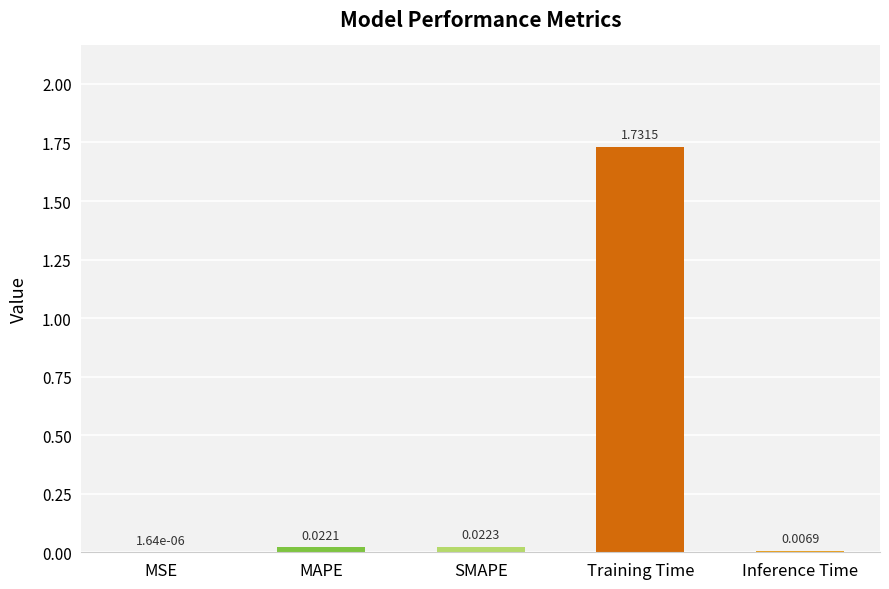

How many data points does each series have?

5